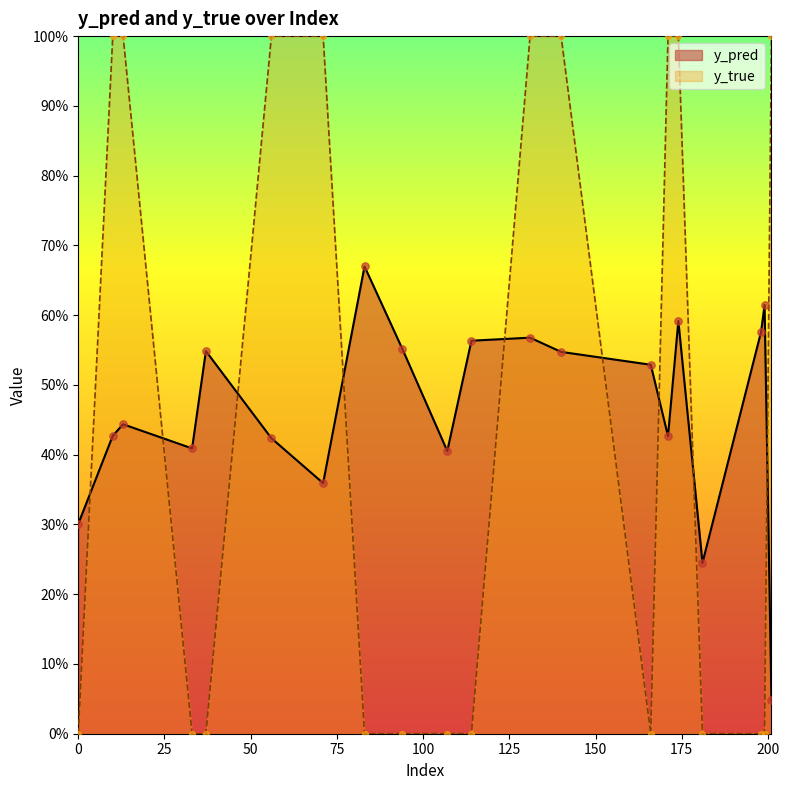

Which series contains the lowest Y value?

y_true